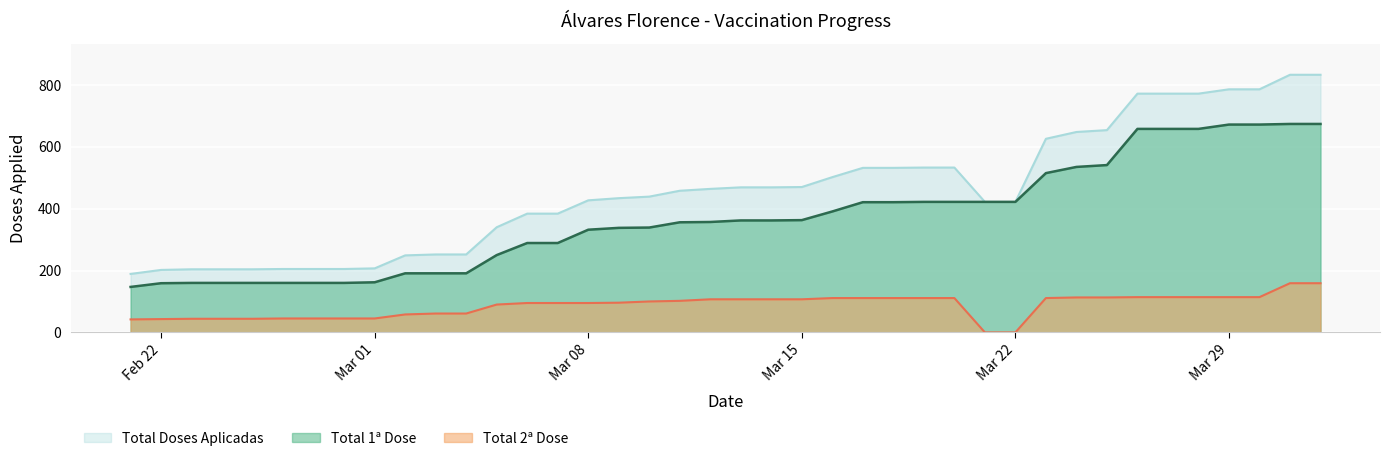

What is the minimum value for Total Doses Aplicadas?

189